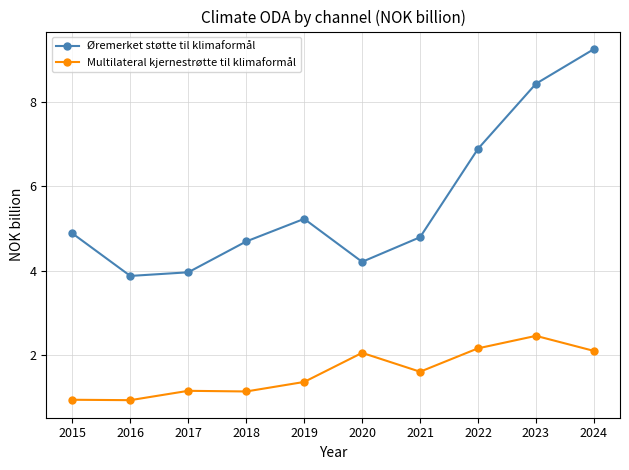

What is the value of the Øremerket støtte til klimaformål point at the 3rd from the left?

4.0